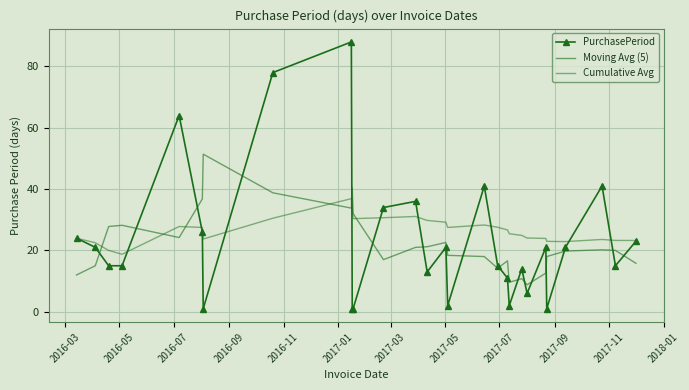

In Cumulative Avg, how many points are lower than both neighbors (excluding endpoints)?

5